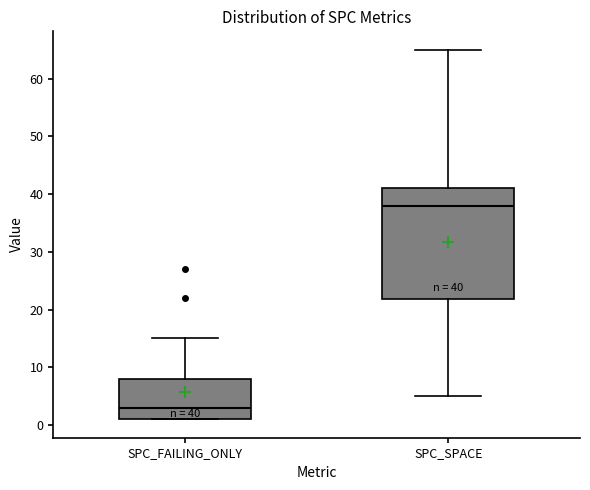

Which box is the tallest, from its lower edge to its upper edge?

SPC_SPACE